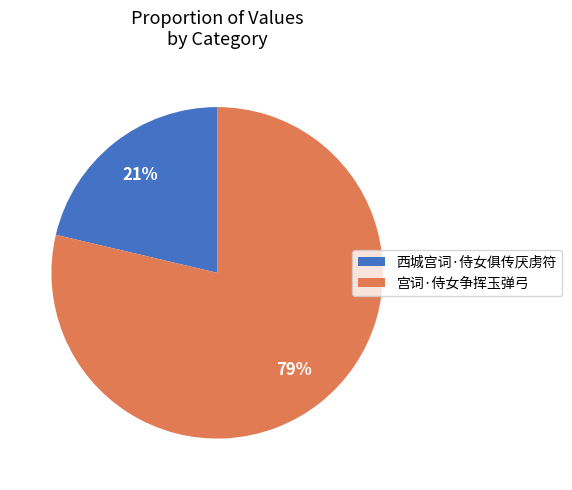

To the nearest percent, what is the combined percentage of 西城宫词·侍女俱传厌虏符 and 宫词·侍女争挥玉弹弓?

100%